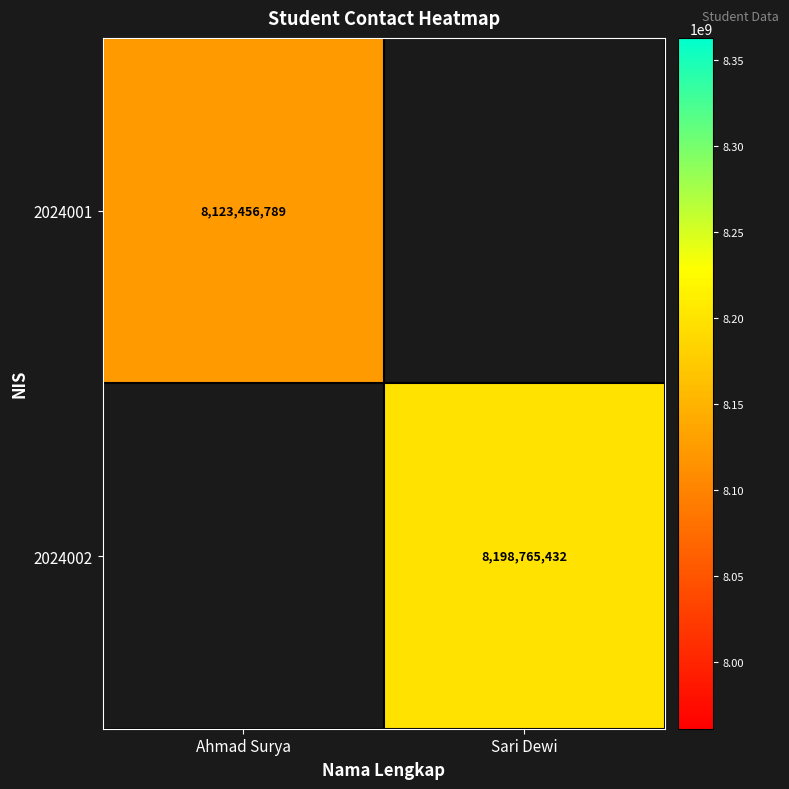

Is it true that 2024002 equals 8198765432 at Sari Dewi?

True